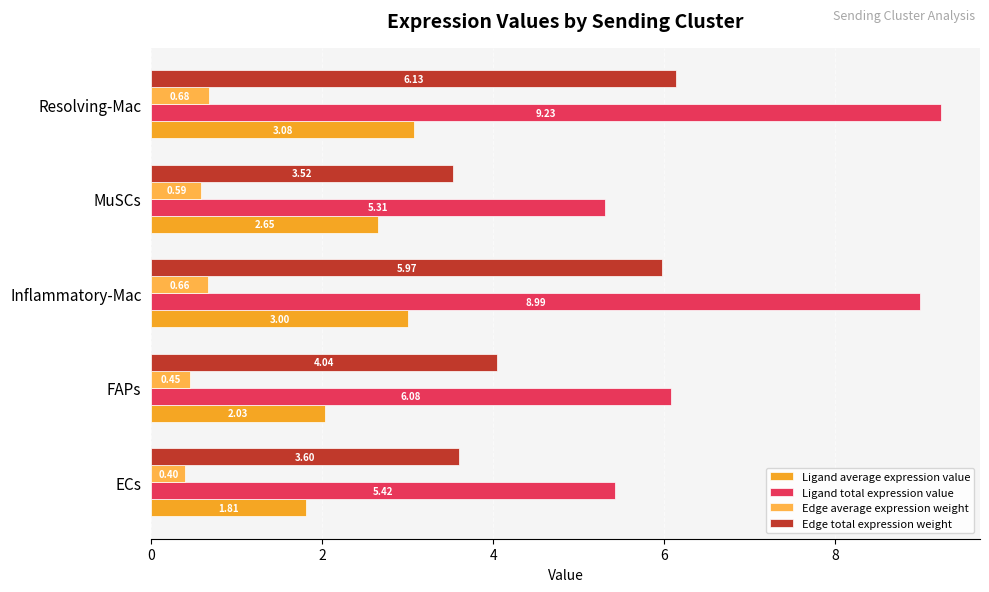

Which series has the largest total across all categories?

Ligand total expression value